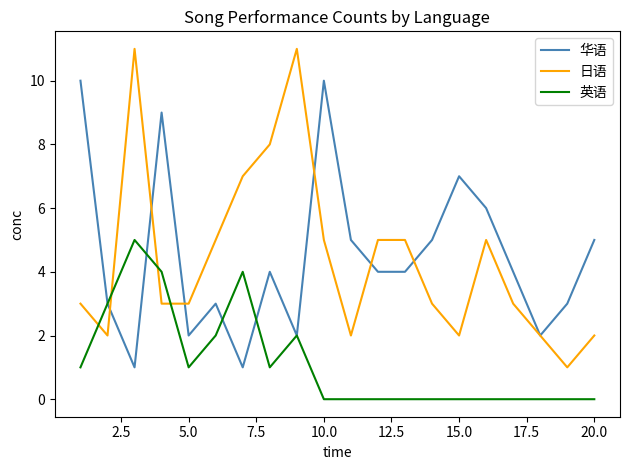

Which series has the widest spread of values?

日语